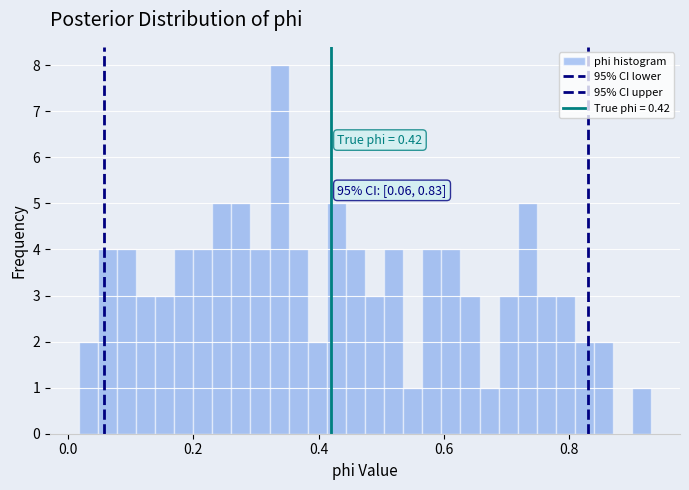

Read against the x-axis, roughly where is the centre of the tallest bar?

0.34